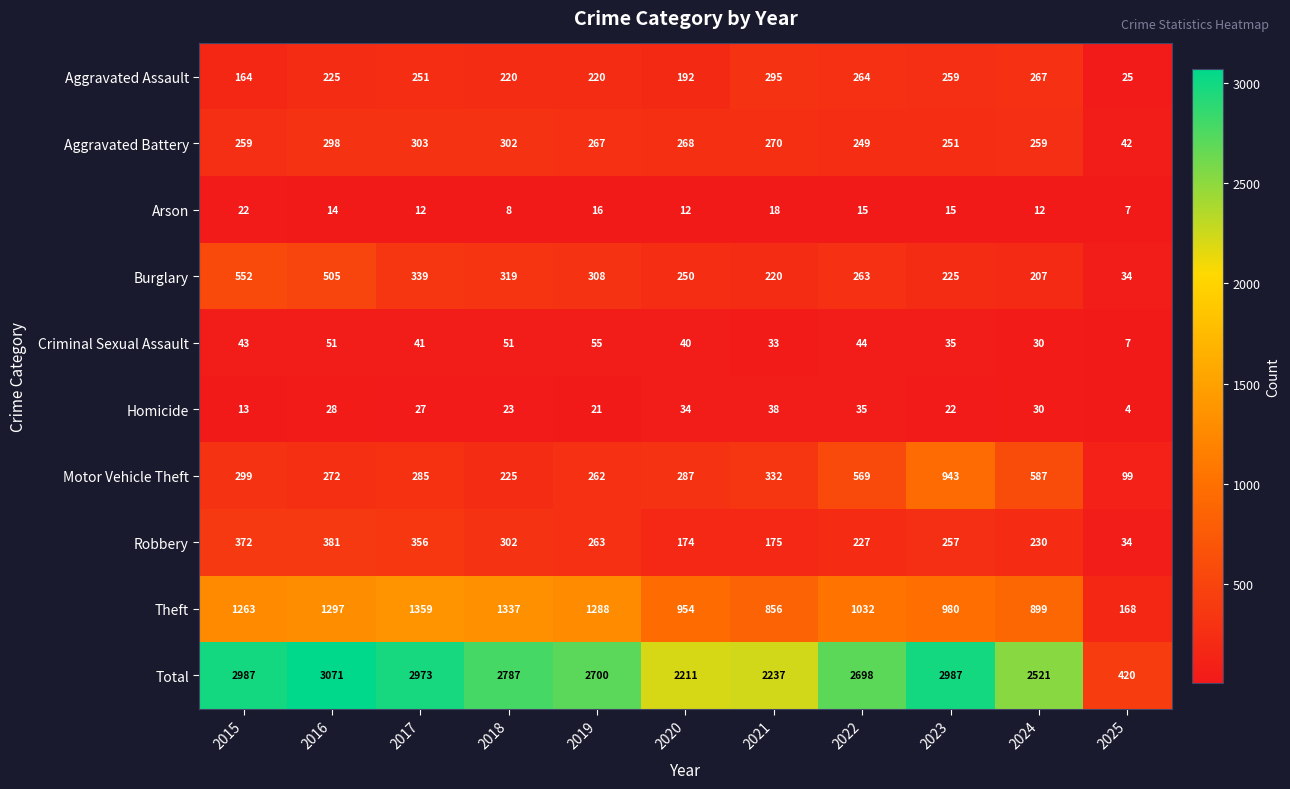

What is the minimum value shown in the chart?

4